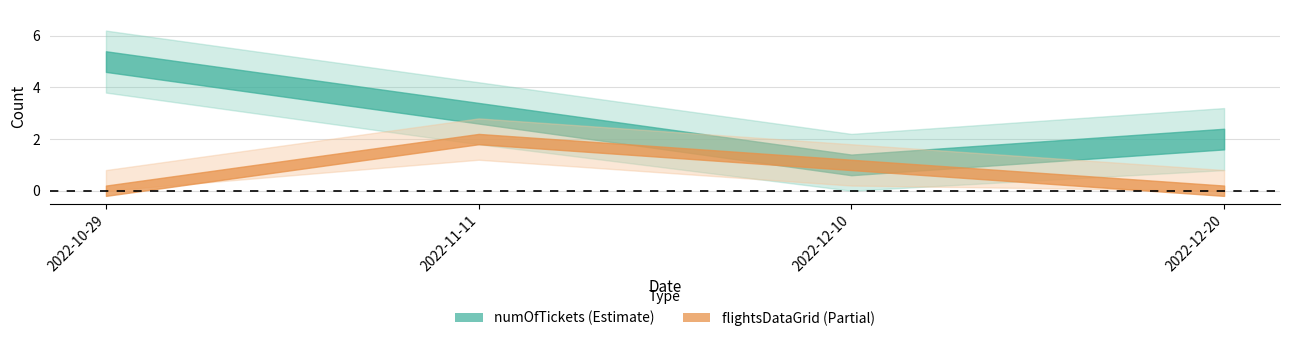

How many numOfTickets values are between 2 and 5?

3